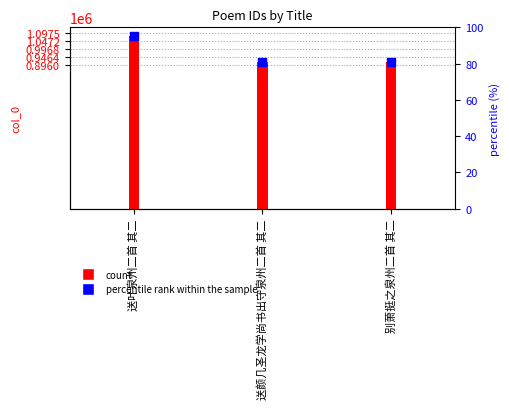

Which has a higher value, 送叶泉州二首 其二 or 送颜几圣龙学尚书出守泉州二首 其二?

送叶泉州二首 其二